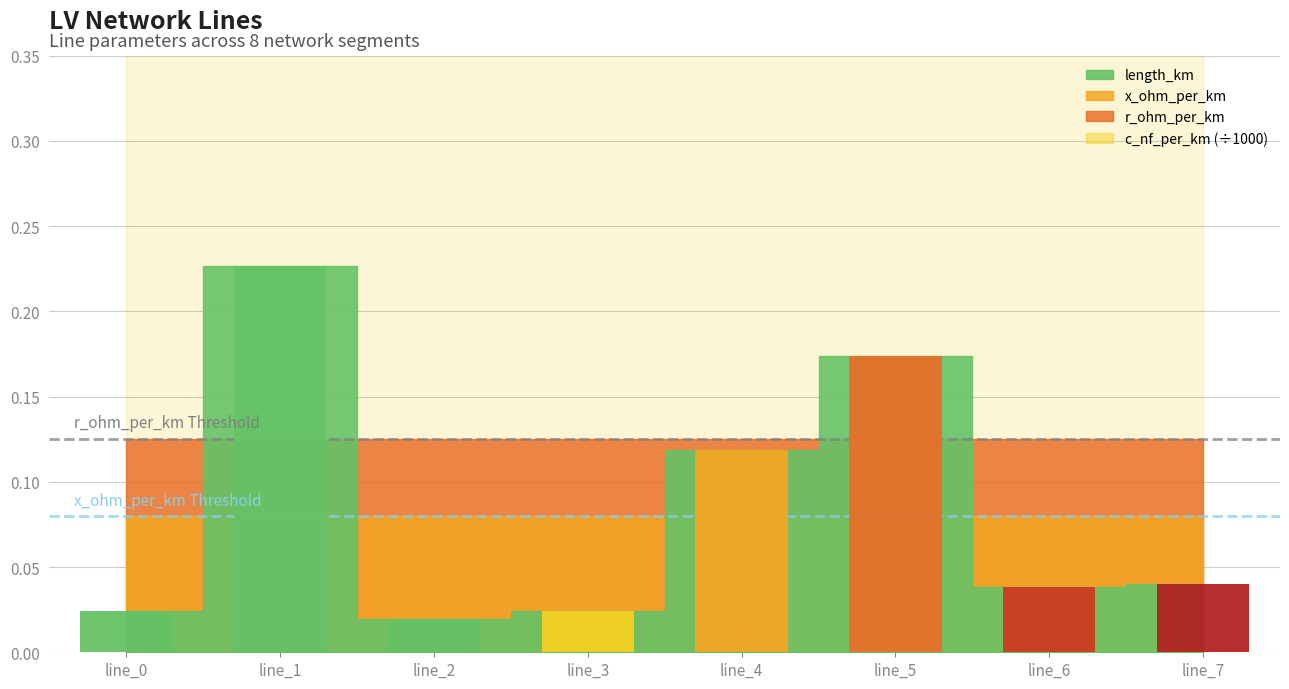

What is the change in value from line_2 to line_4?

+0.1